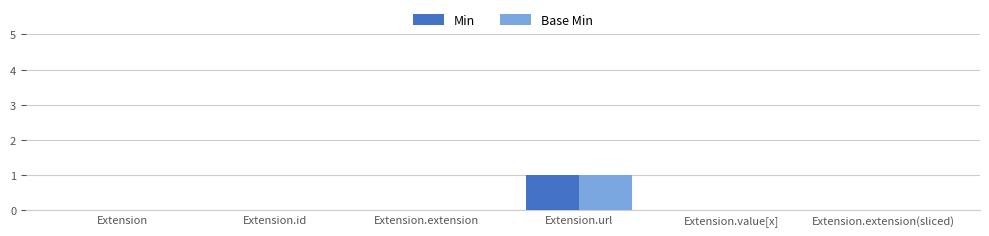

What value does the Base Min series have at Extension.url?

1